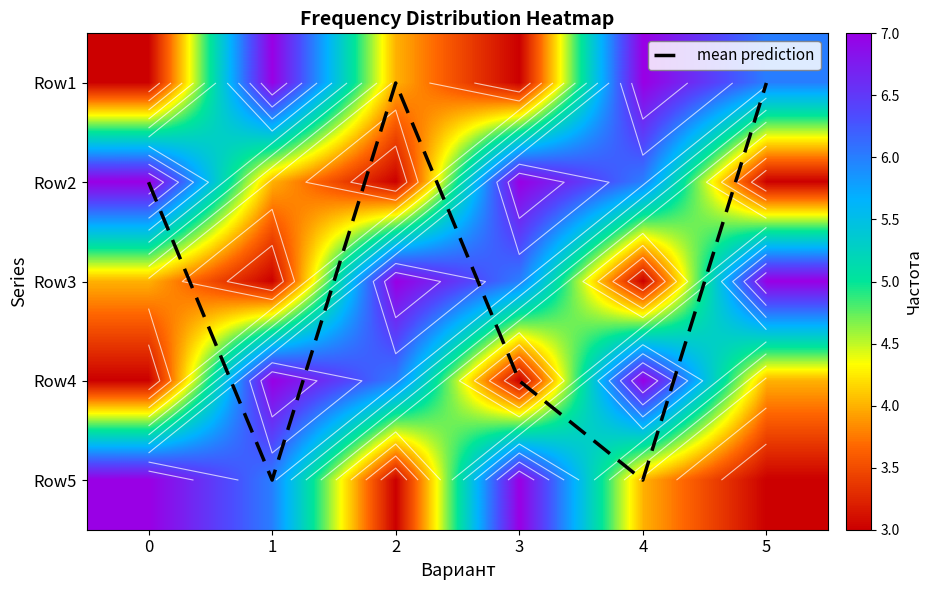

Between 4 and 2, which is larger?

4